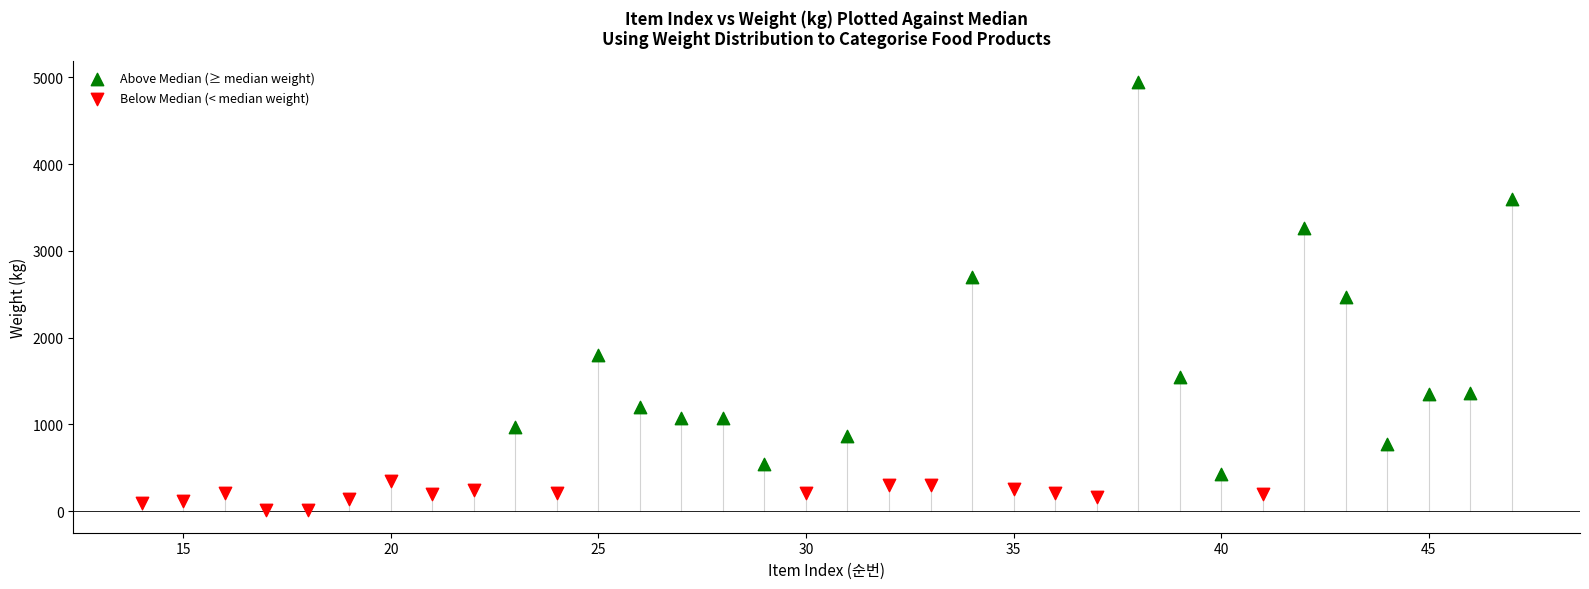

Which series contains the highest Y value?

Above Median (≥ median weight)